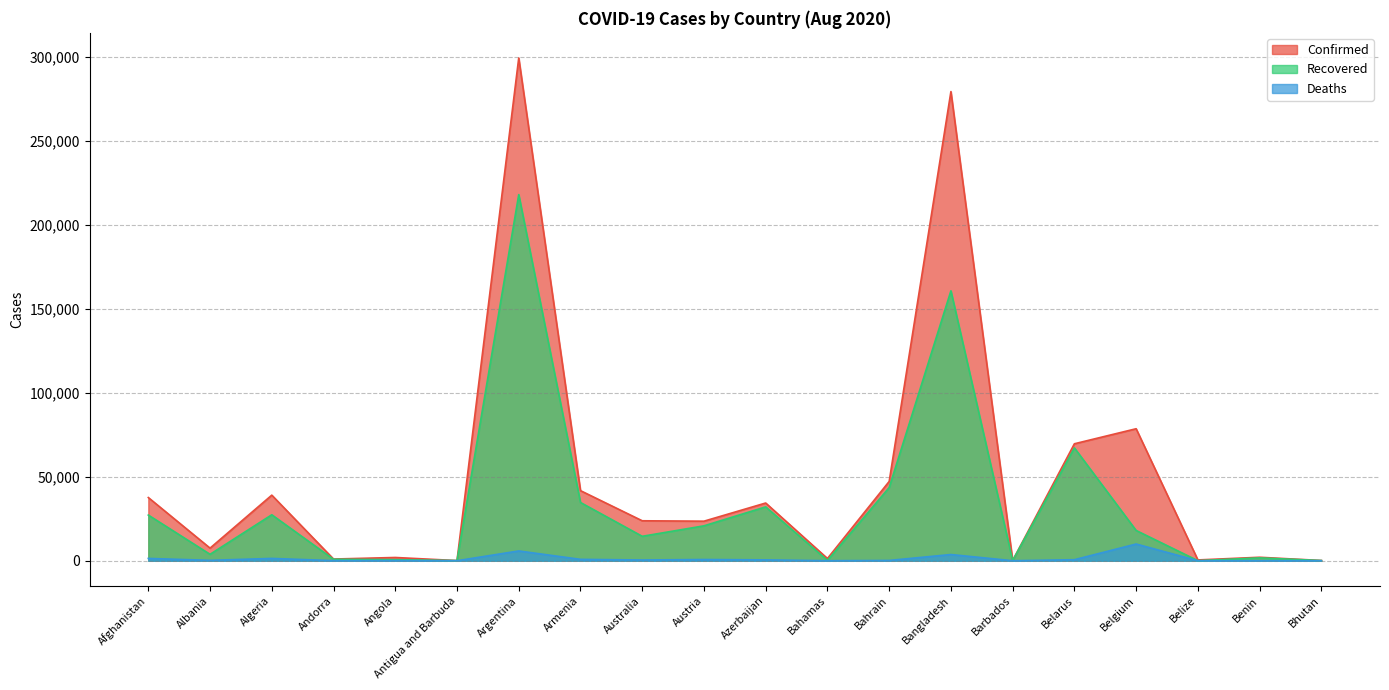

What is the label of the 10th point from the left?

Austria